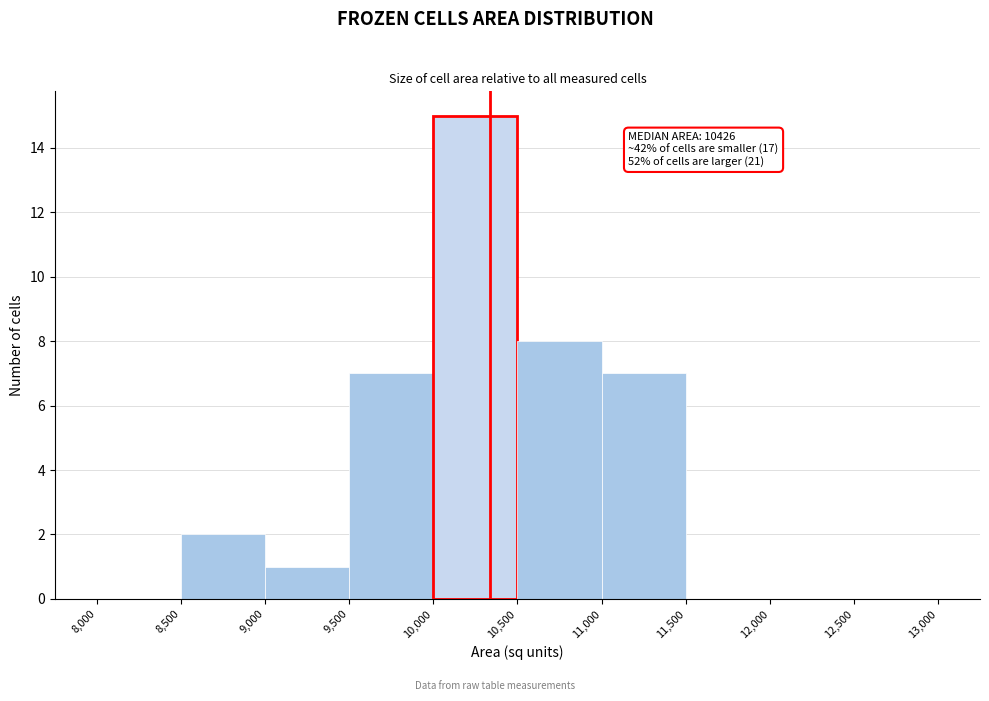

Which range on the x-axis has the tallest bar?

10,000 to 10,500